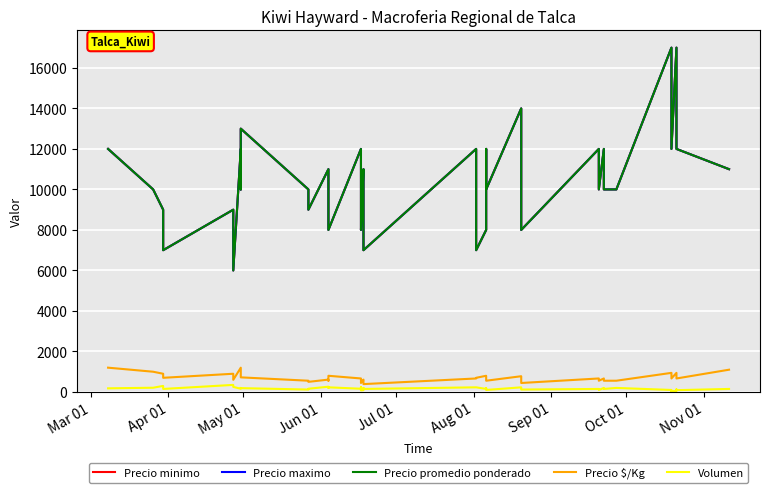

Reading left to right, list all the values displayed in this chart.

Precio minimo: 12000	10000	9000	7000	9000	6000	12000	10000	13000	10000	9000	11000	10000	8000	12000	10000	8000	11000	9000	7000	12000	7000	8000	12000	10000	14000	12000	8000	12000	10000	12000	10000	10000	17000	15000	12000	17000	14000	12000	11000
Precio maximo: 12000	10000	9000	7000	9000	6000	12000	10000	13000	10000	9000	11000	10000	8000	12000	10000	8000	11000	9000	7000	12000	7000	8000	12000	10000	14000	12000	8000	12000	10000	12000	10000	10000	17000	15000	12000	17000	14000	12000	11000
Precio promedio ponderado: 12000	10000	9000	7000	9000	6000	12000	10000	13000	10000	9000	11000	10000	8000	12000	10000	8000	11000	9000	7000	12000	7000	8000	12000	10000	14000	12000	8000	12000	10000	12000	10000	10000	17000	15000	12000	17000	14000	12000	11000
Precio $/Kg: 1200	1000	900	700	900	600	1200	1000	722	556	500	611	556	800	667	556	444	611	500	389	667	700	800	667	556	778	667	444	667	556	667	556	556	944	833	667	944	778	667	1100
Volumen: 180	210	300	150	350	250	160	200	190	120	160	260	200	230	160	240	80	90	200	150	230	230	150	190	100	230	200	120	150	100	200	150	200	100	30	50	50	130	90	150